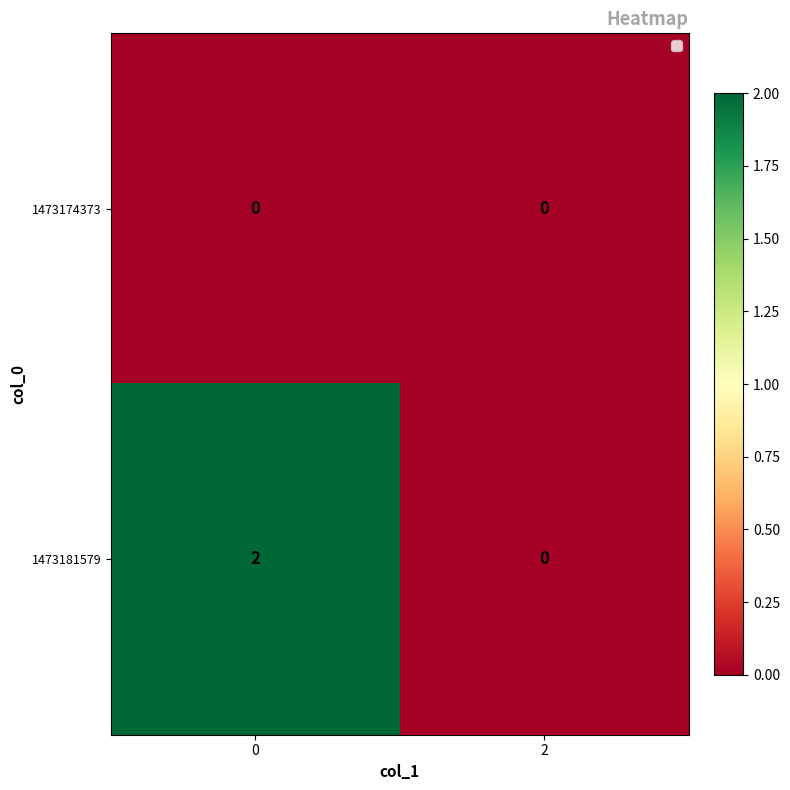

Rank the series by their average value, from lowest to highest.

1473174373, 1473181579